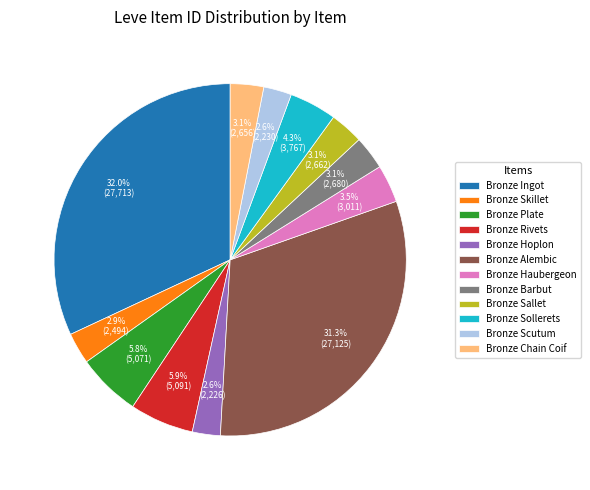

True or false: Bronze Alembic accounts for 31% of the total.

True